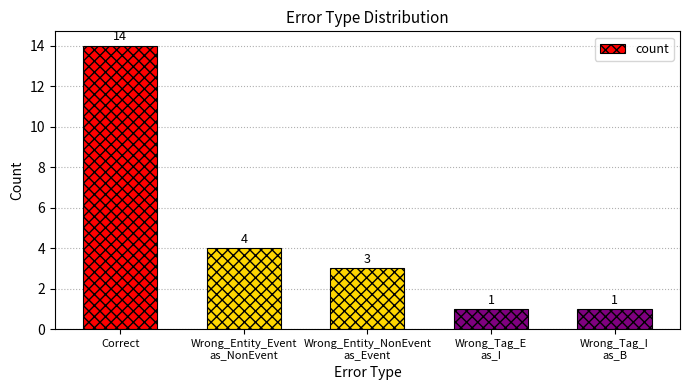

Reading left to right, list all the values displayed in this chart.

14	4	3	1	1